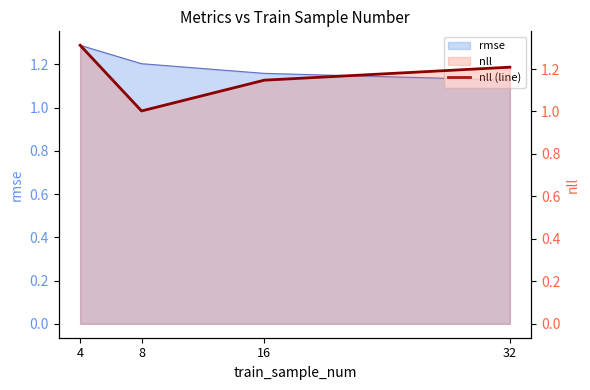

Rank the categories by value from highest to lowest.

4, 32, 16, 8